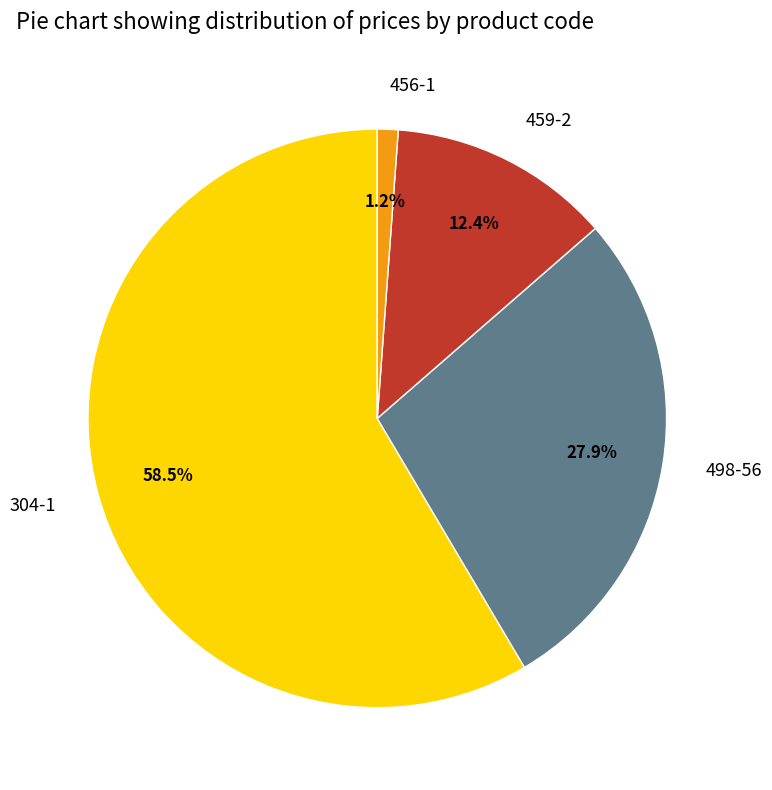

Between 459-2 and 456-1, which is larger?

459-2